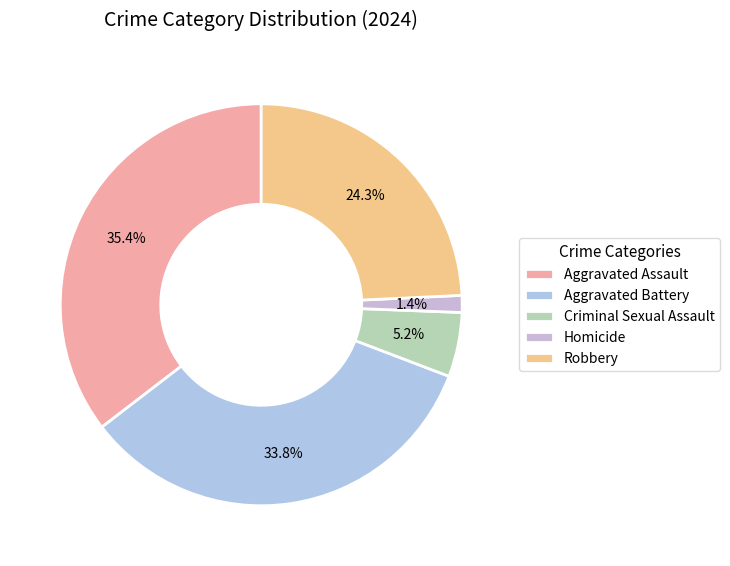

To the nearest percent, what is the combined percentage of Aggravated Battery and Homicide?

35%